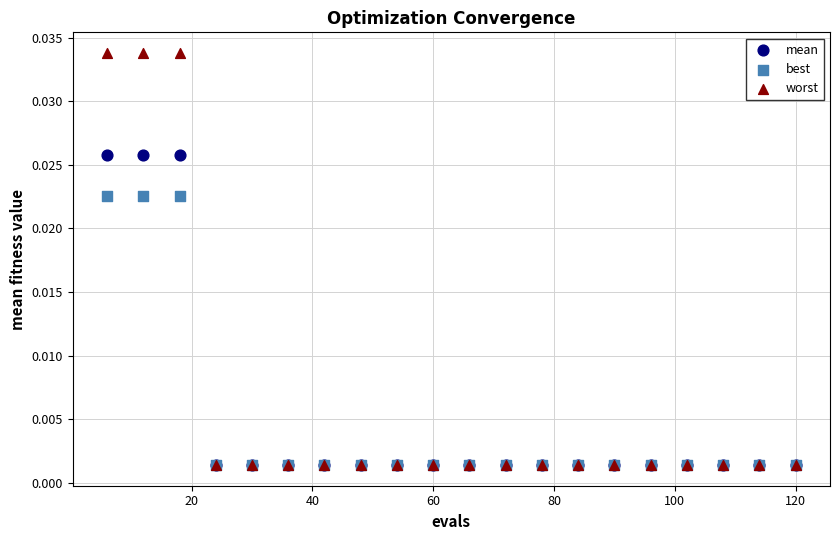

What are all the series names shown in the legend?

mean, best, worst